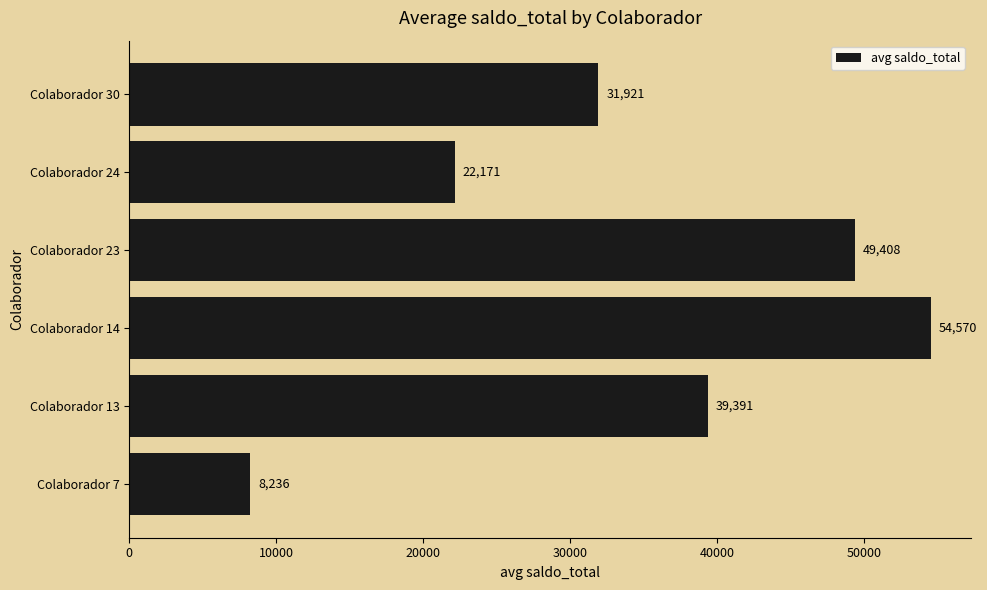

List the labels in order of value, smallest first.

Colaborador 7, Colaborador 24, Colaborador 30, Colaborador 13, Colaborador 23, Colaborador 14